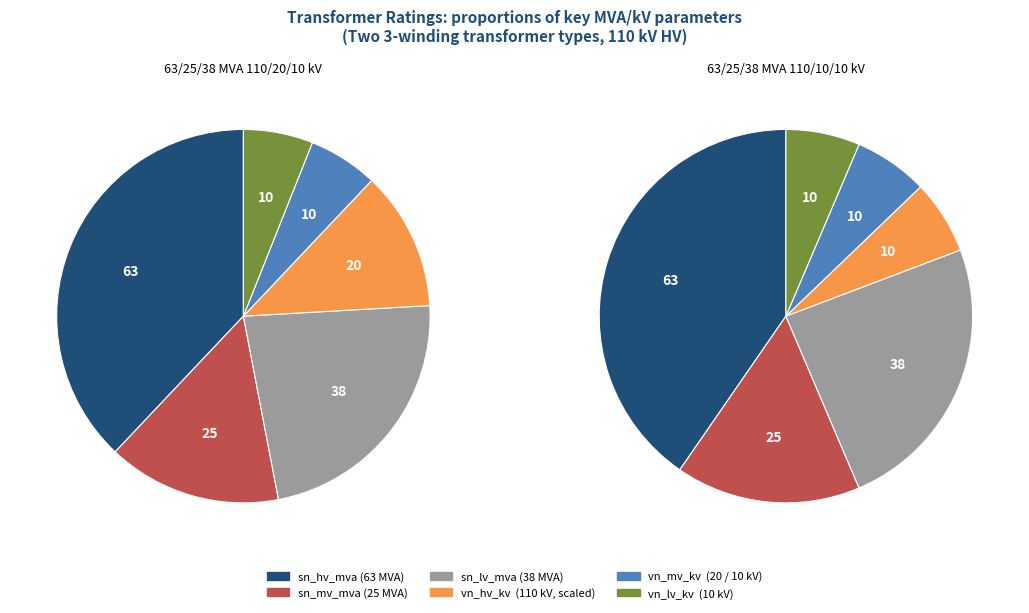

The 63/25/38 MVA 110/20/10 kV slice represents 57% of the pie. True or false?

False